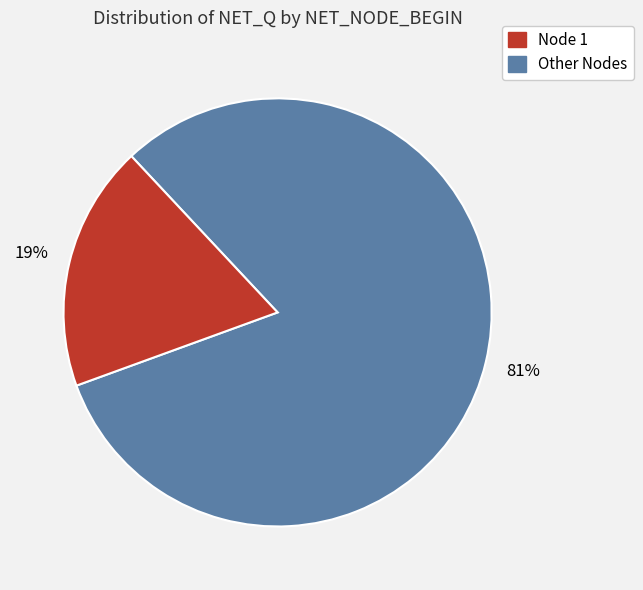

Is there any slice that represents more than half of the pie?

Yes